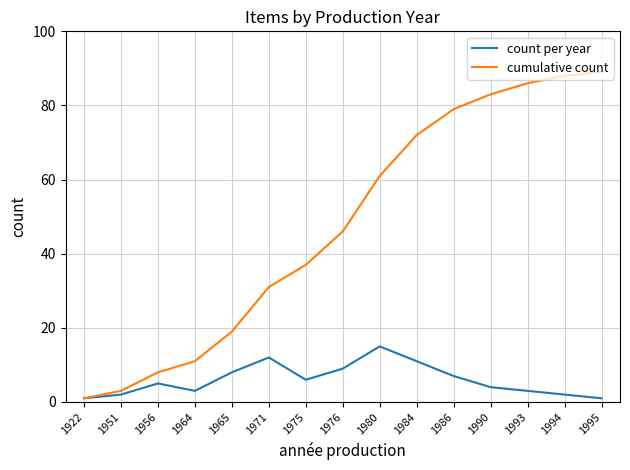

What is the difference between the highest and lowest values at 1994?

86